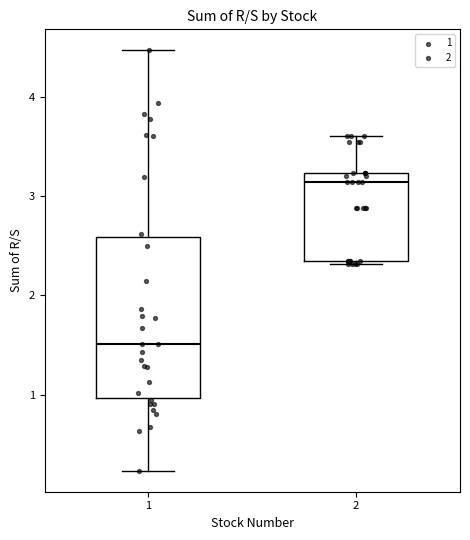

Reading left to right, transcribe this box plot: for each box, give where its median line is, the range the box spans, and where its two whiskers end, as read against the y-axis. The values are not printed on the chart, so give them approximately, as read against the axis.

1: median 1.5, box 1.0 to 2.6, whiskers 0.2 to 4.5
2: median 3.1, box 2.3 to 3.2, whiskers 2.3 to 3.6